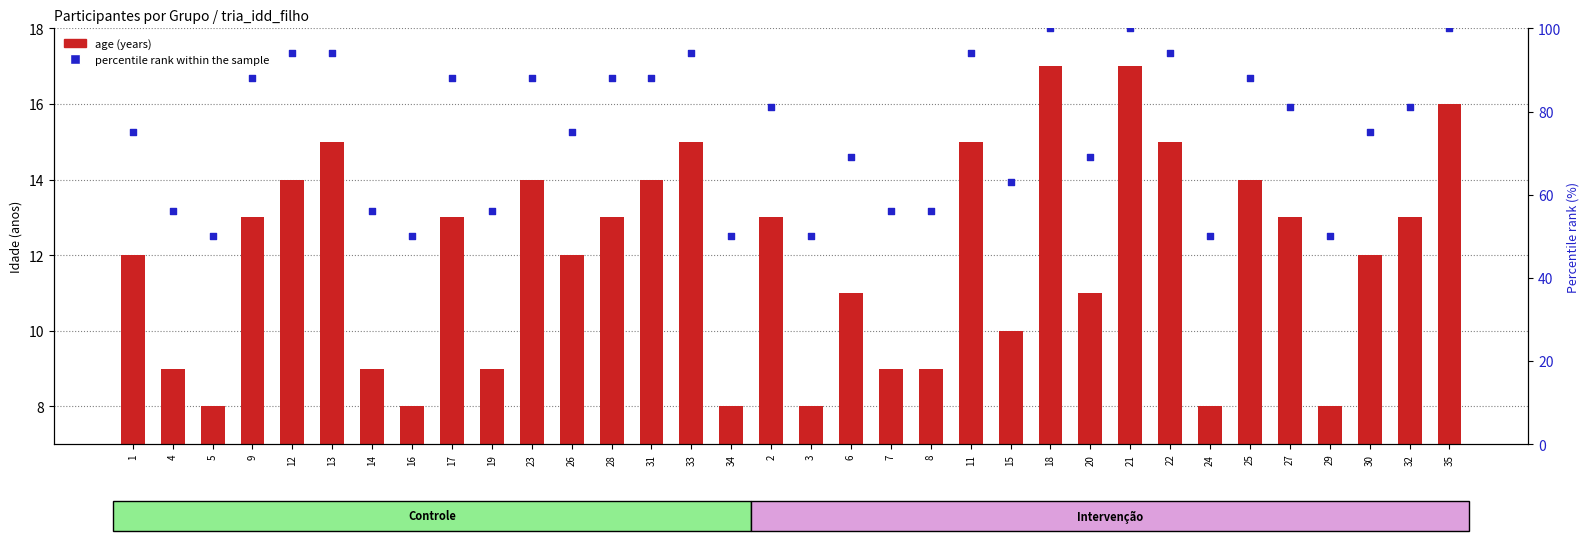

What are all the series names shown in the legend?

age (years), percentile rank within the sample